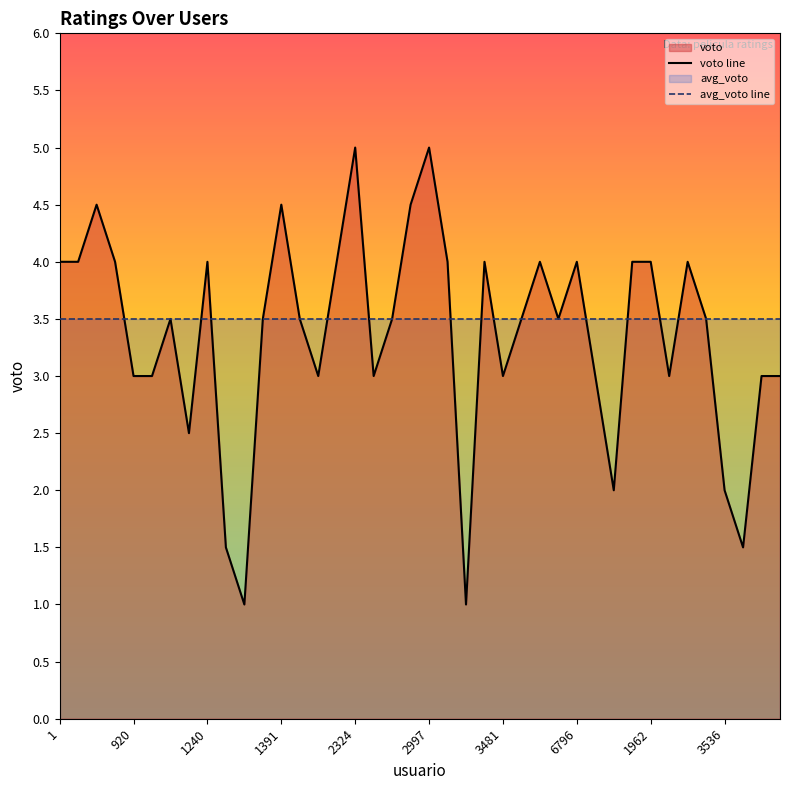

What is the difference between the highest and lowest values at 34?

0.5